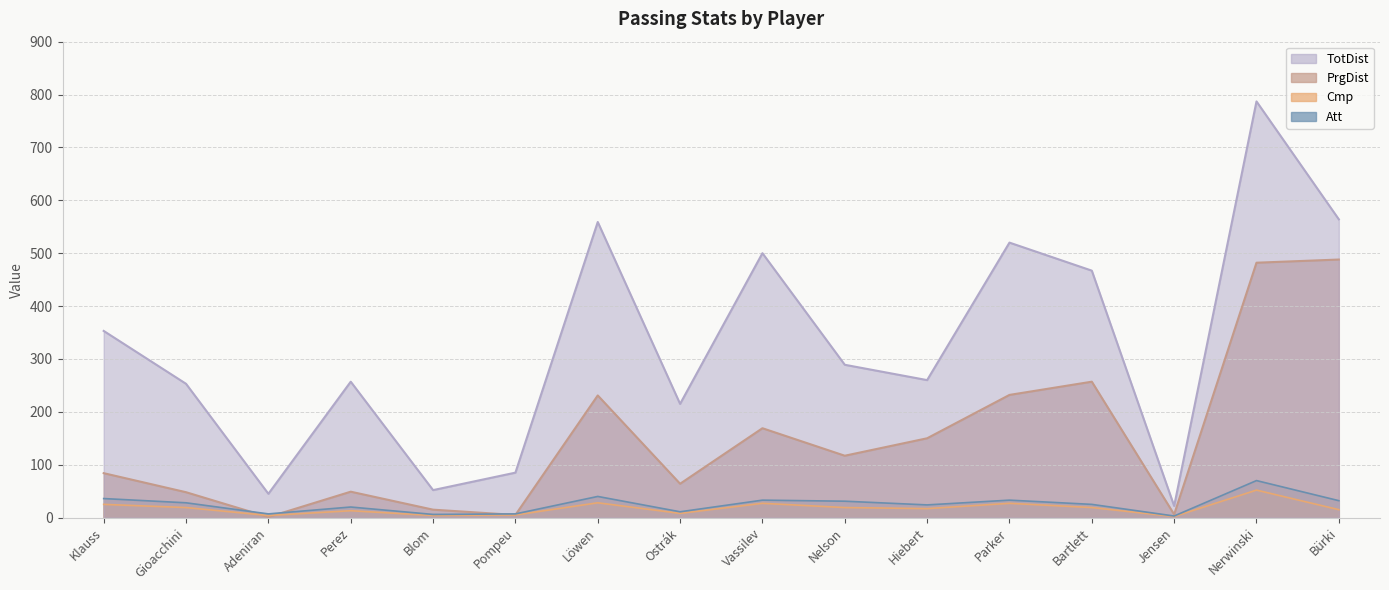

Between Klauss and Nelson, which series saw the biggest shift?

TotDist